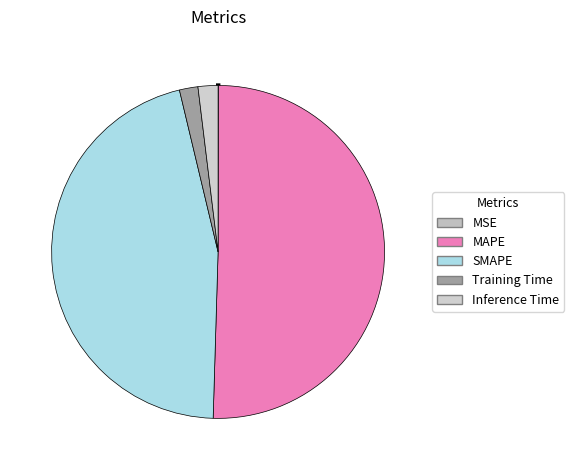

Combined, what portion of the pie is Inference Time and MSE?

2.0%